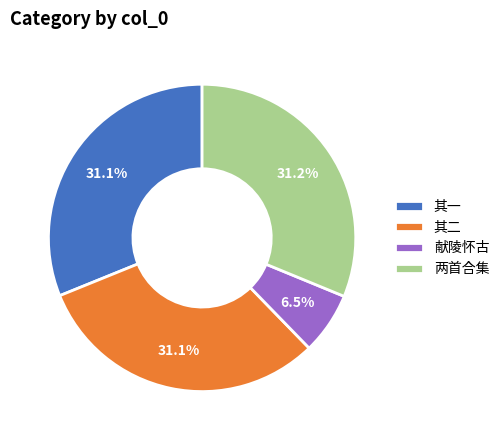

What is the smallest slice in the pie chart?

献陵怀古